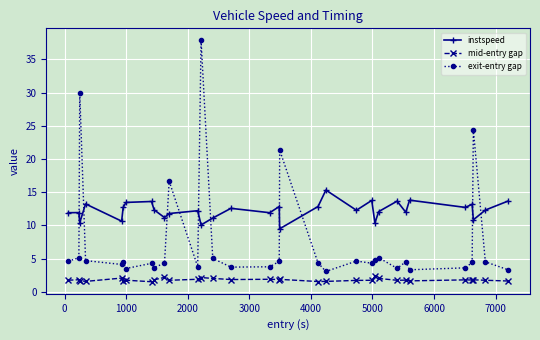

What is the minimum value for instspeed?

9.5